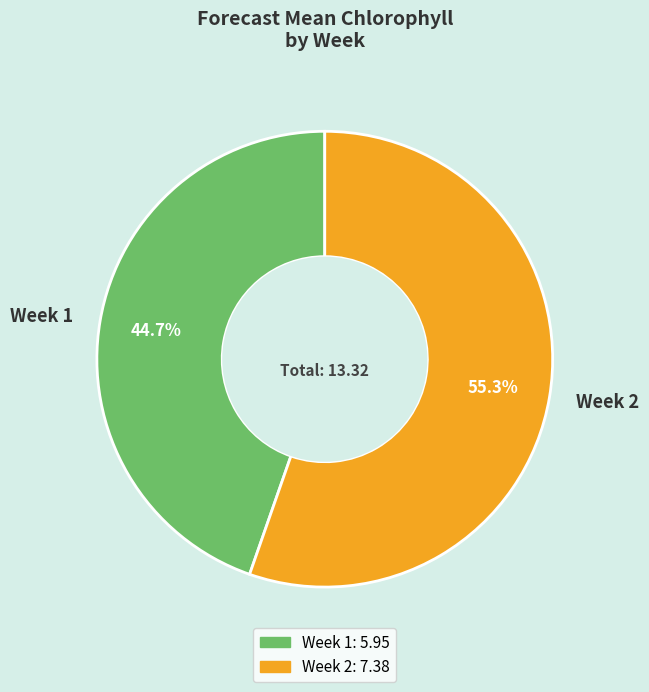

What is the largest slice in the pie chart?

Week 2